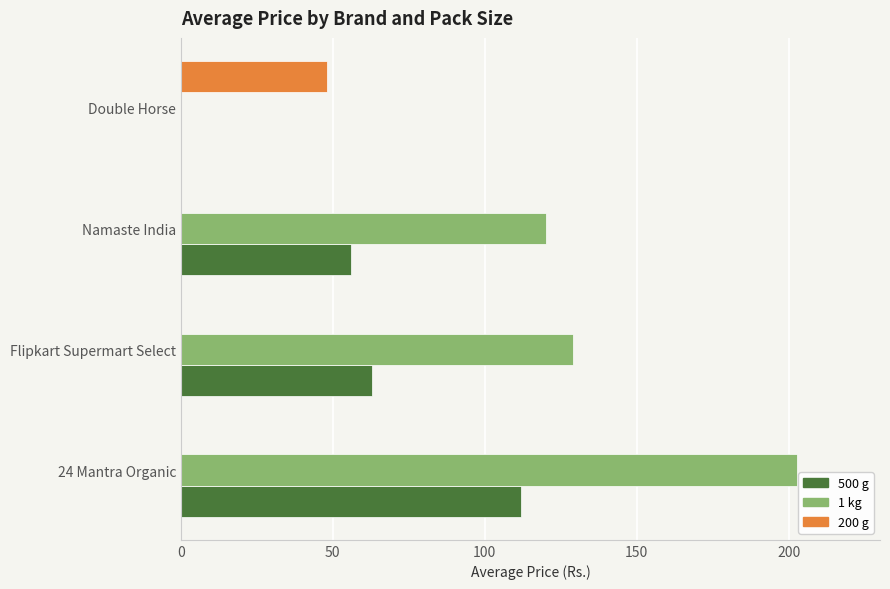

Is it true that 200 g equals -17.9 at Flipkart Supermart Select?

False